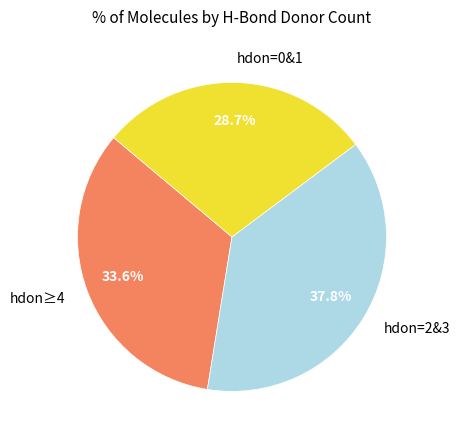

Does any single category account for the majority?

No